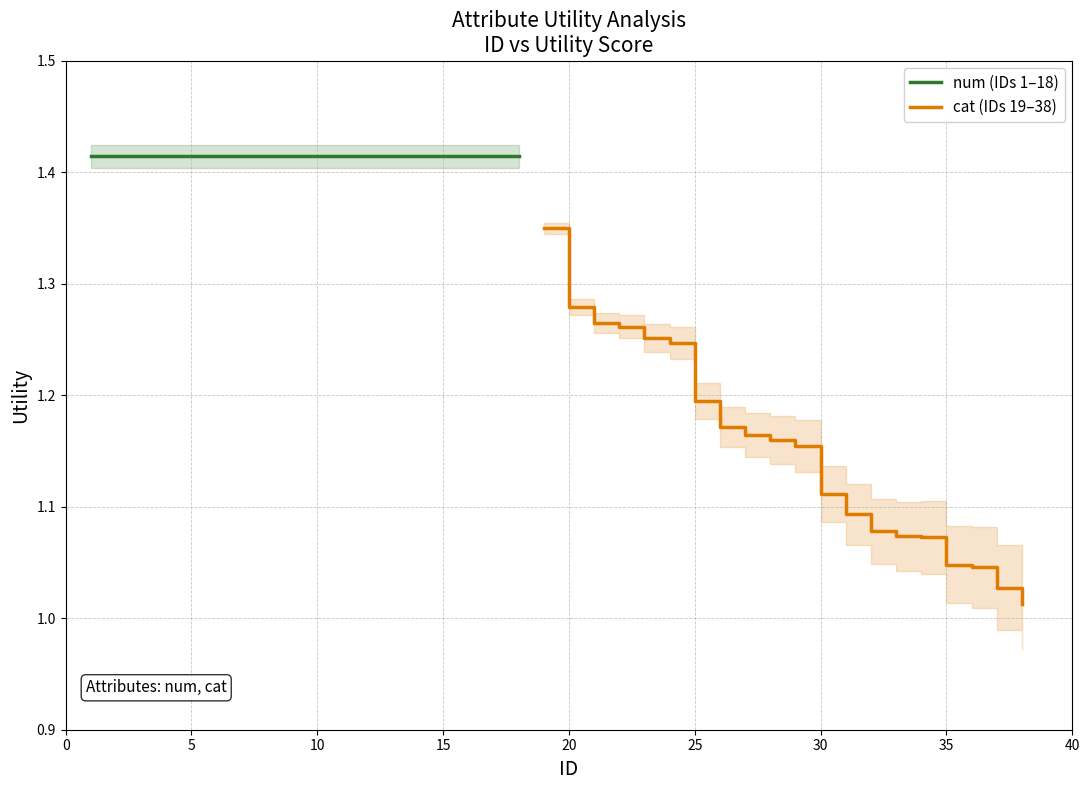

The value of cat (IDs 19–38) at 30 is 0.5. True or false?

False